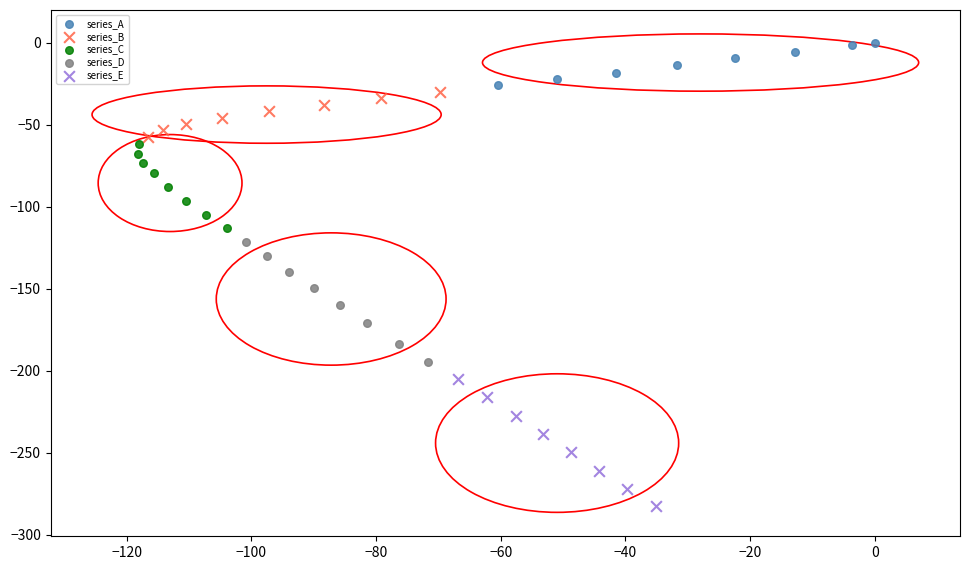

Which series contains the highest Y value?

series_A